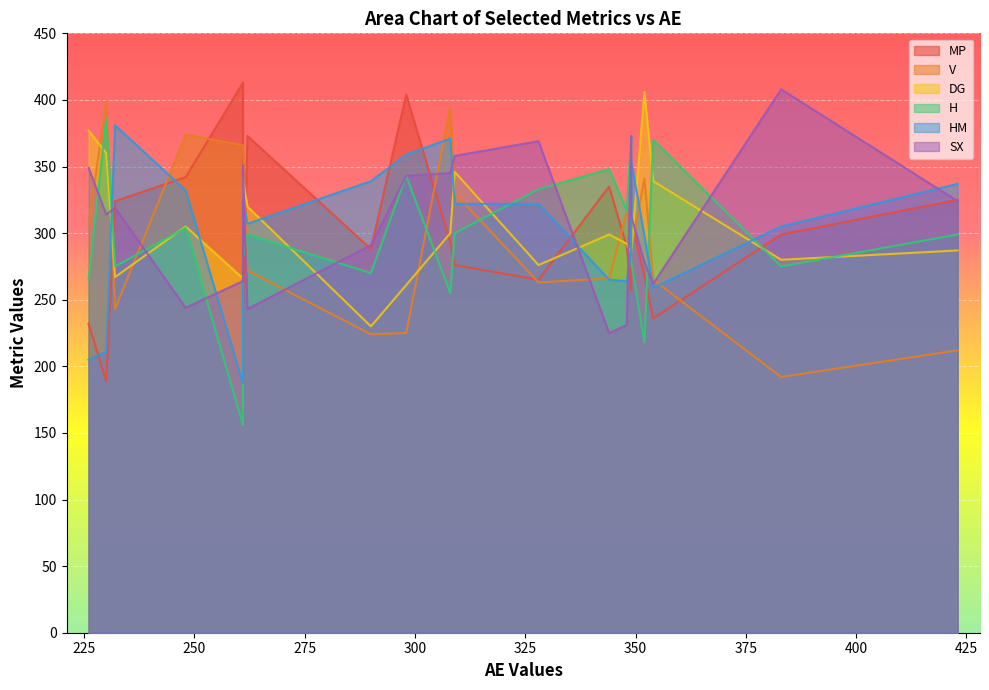

True or false: V and H intersect in this chart.

True